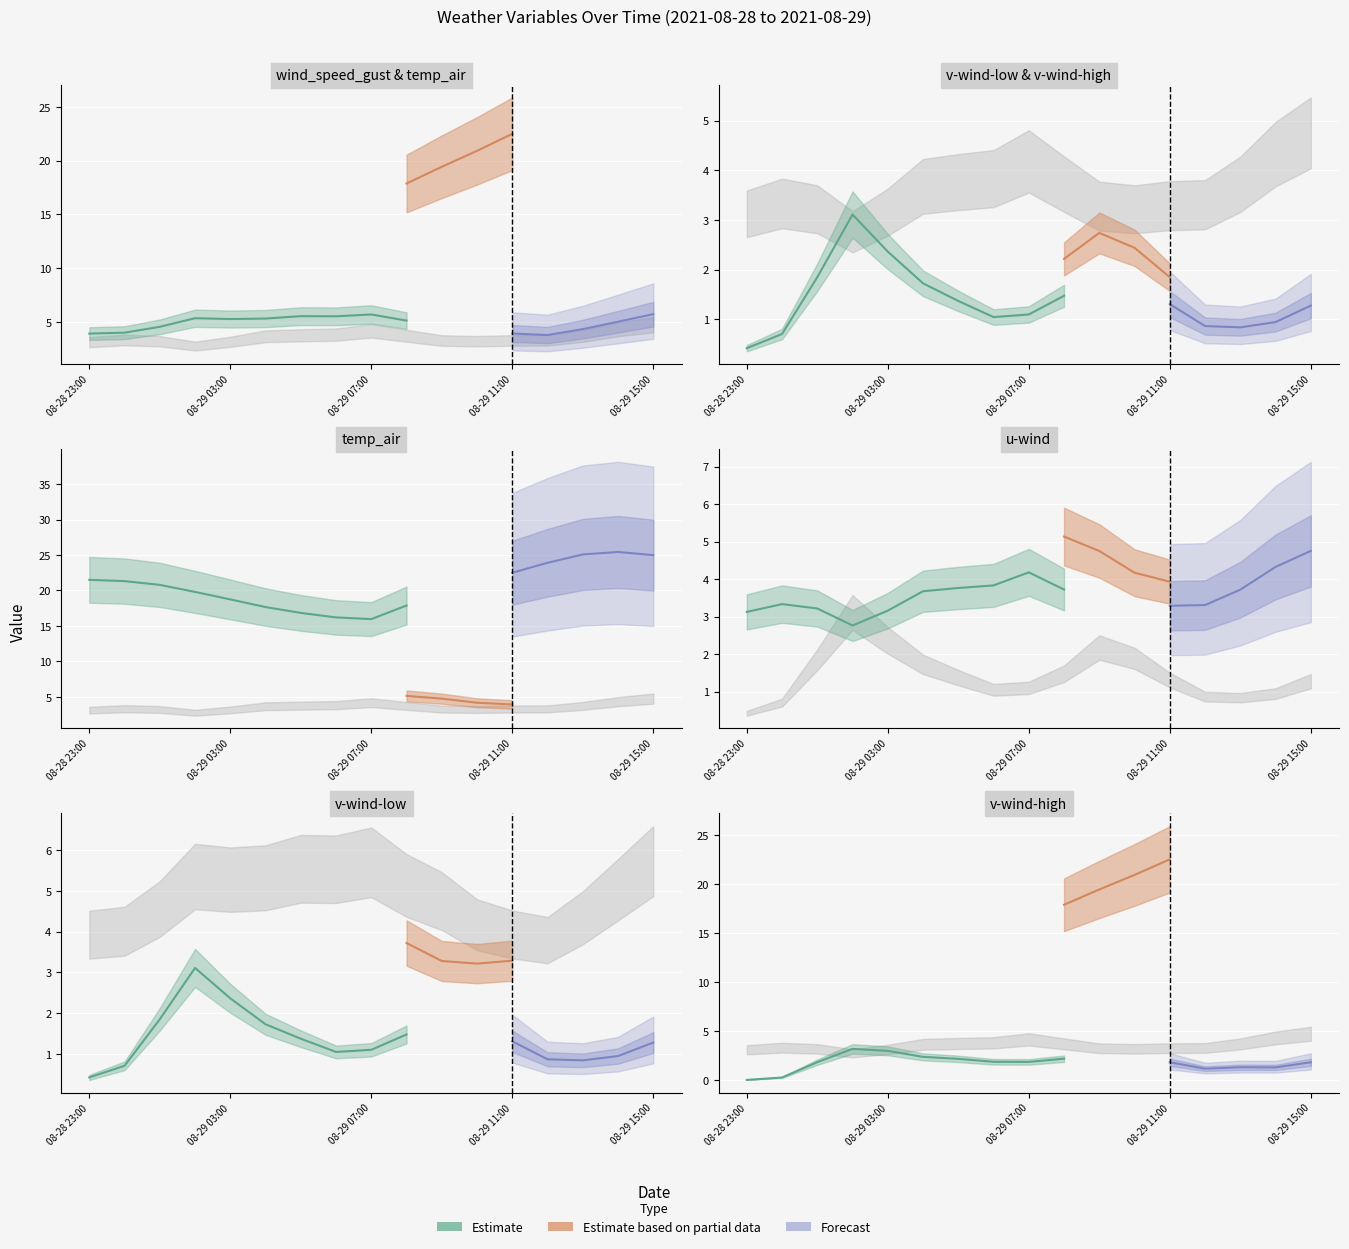

What is the maximum value for v-wind-high?

3.2